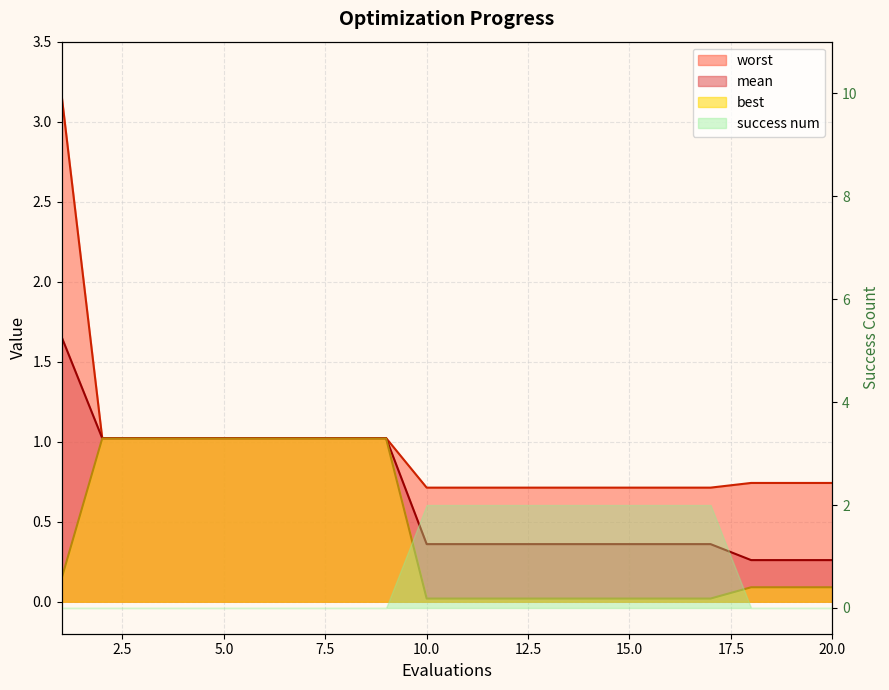

What value does the mean series have at 16?

0.4